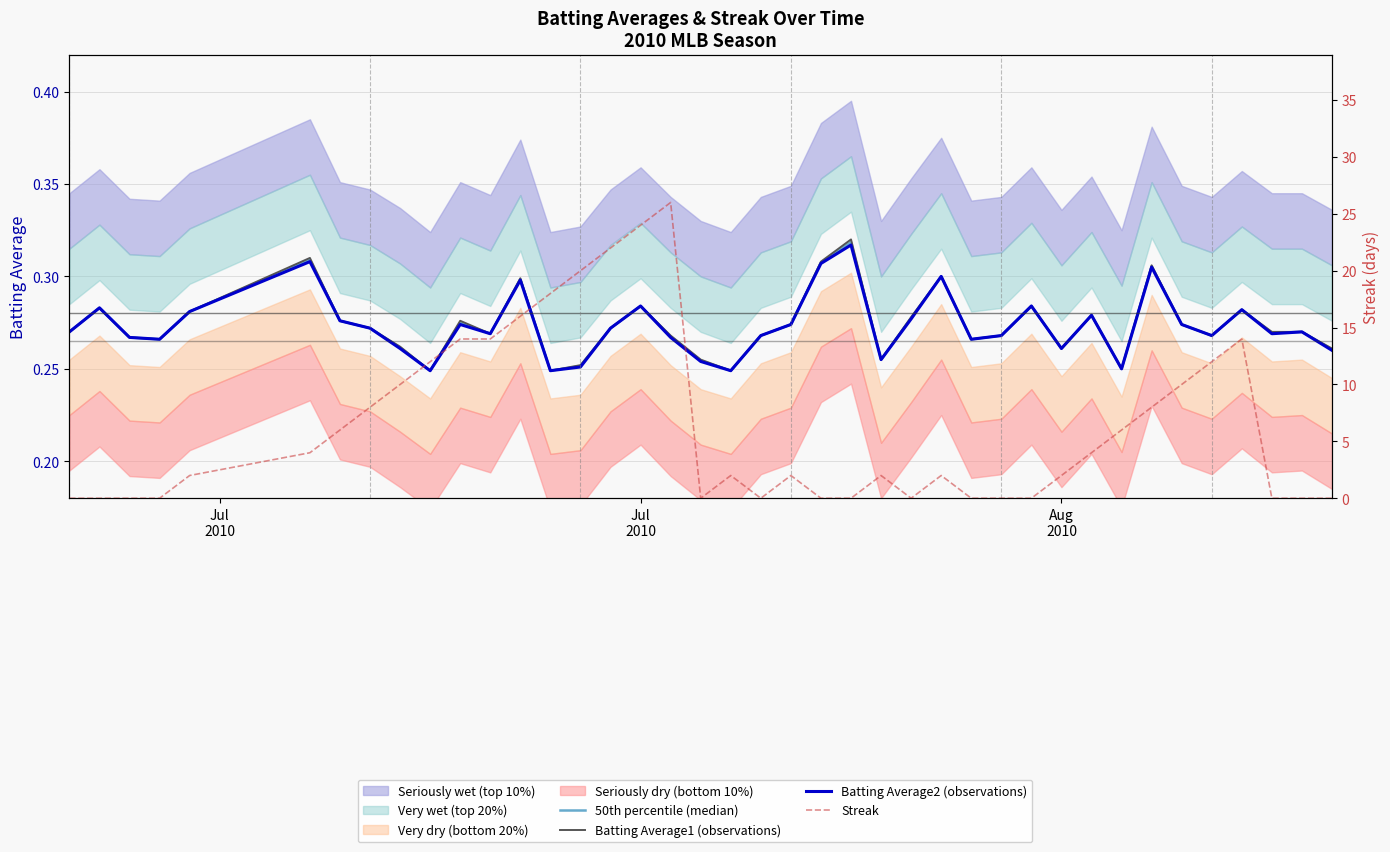

Which series has the largest total across all categories?

Streak